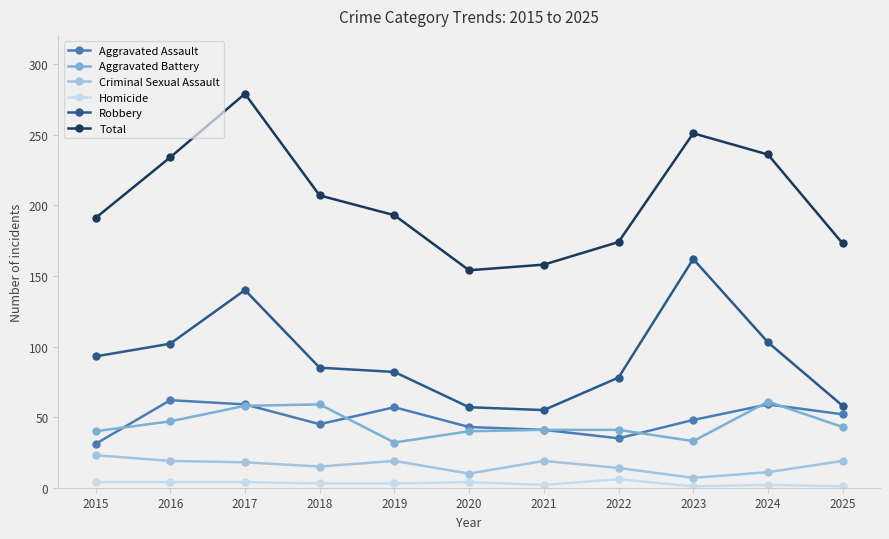

Which series changed the most between 2016 and 2023?

Robbery